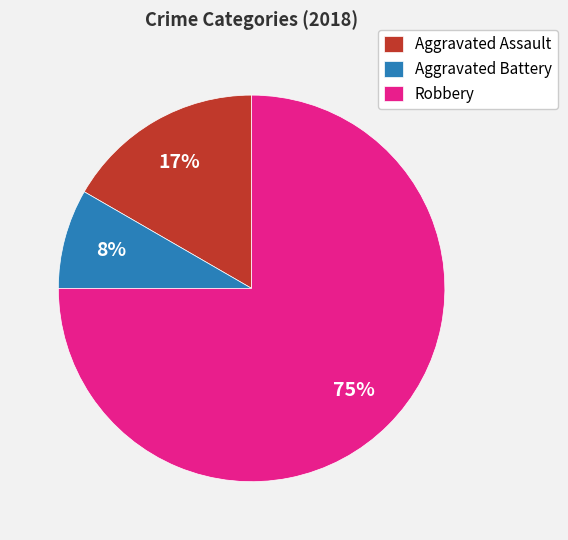

The Aggravated Assault slice represents 11% of the pie. True or false?

False